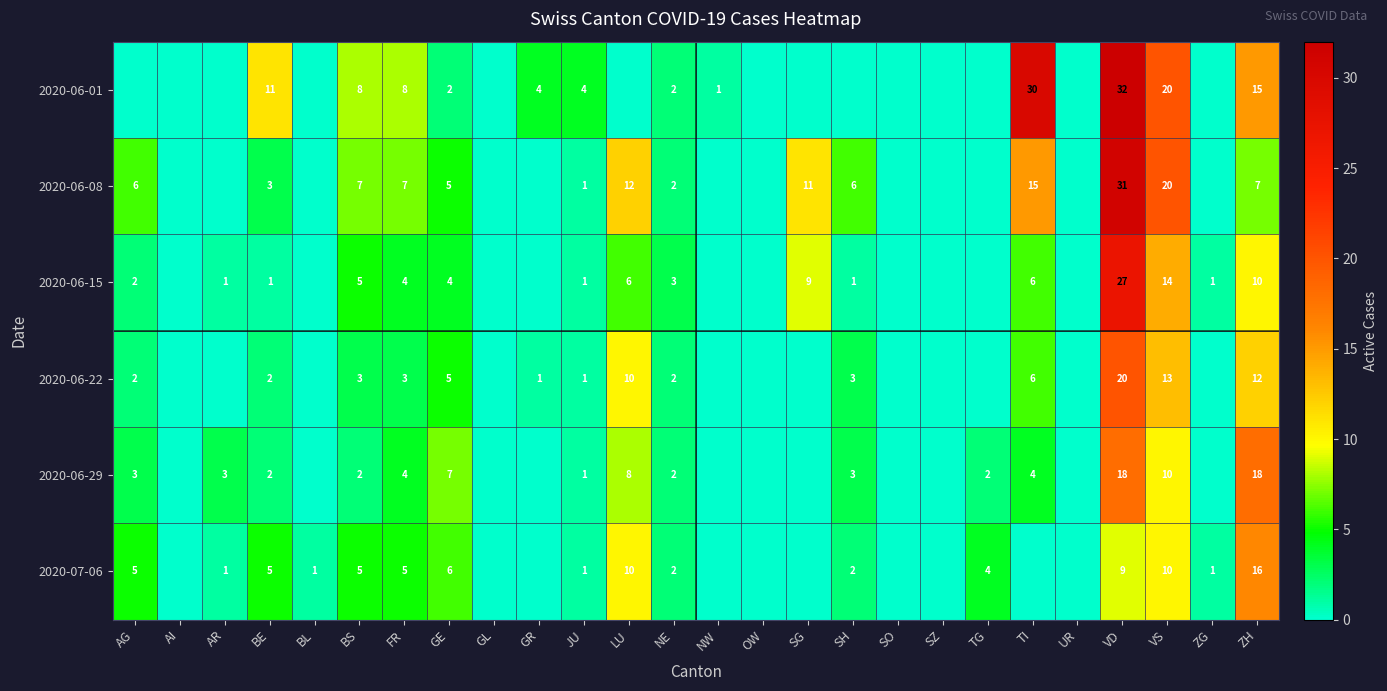

The value of 2020-06-22 at VS is 13. True or false?

True